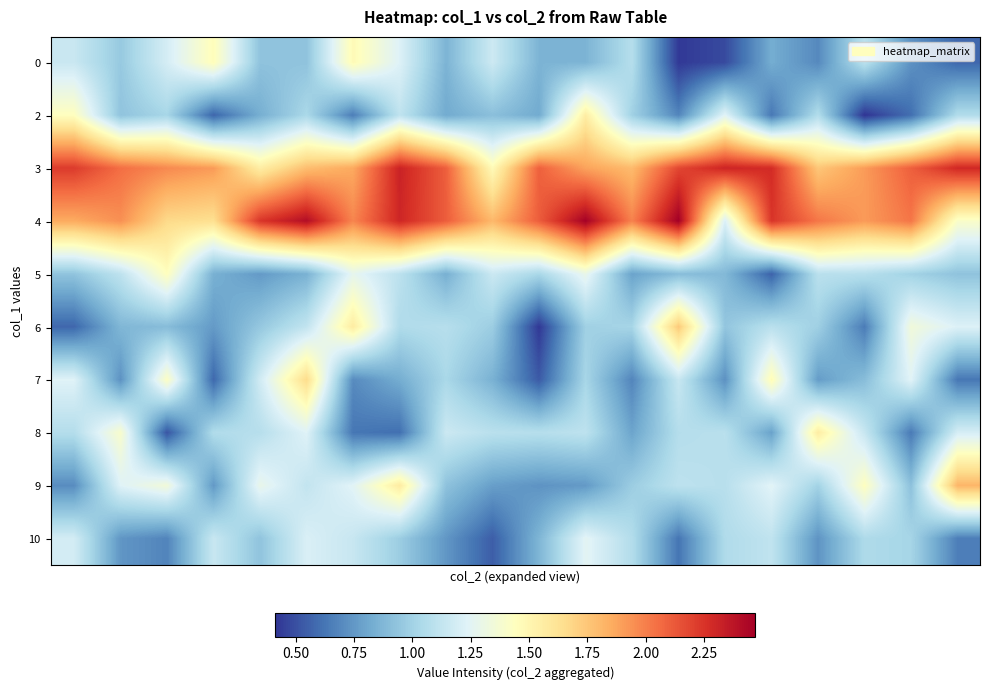

What is the smallest value displayed?

0.4